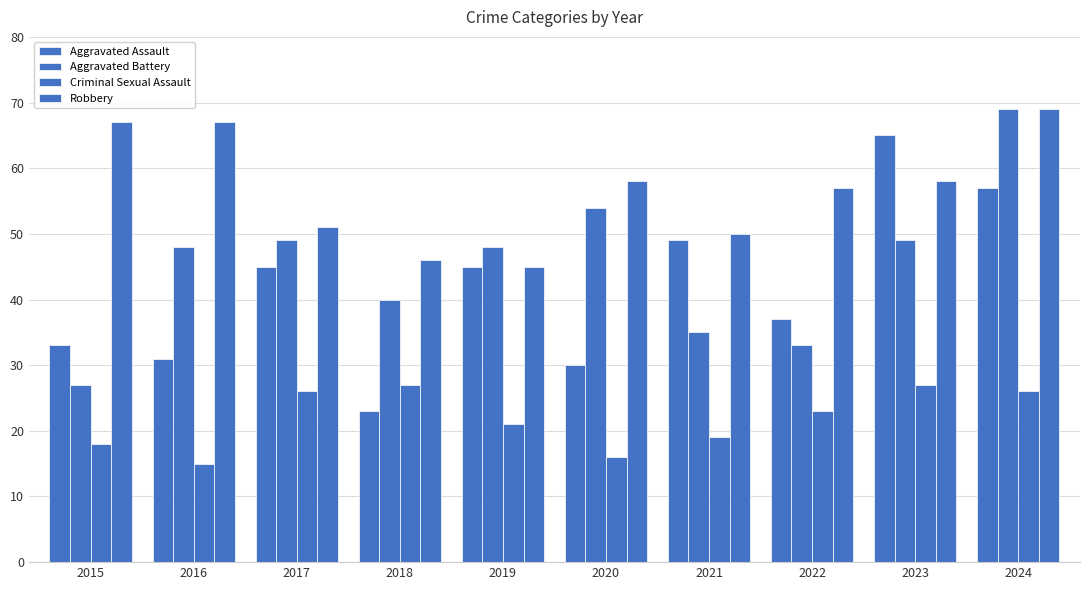

Which series has the widest spread of values?

Aggravated Assault